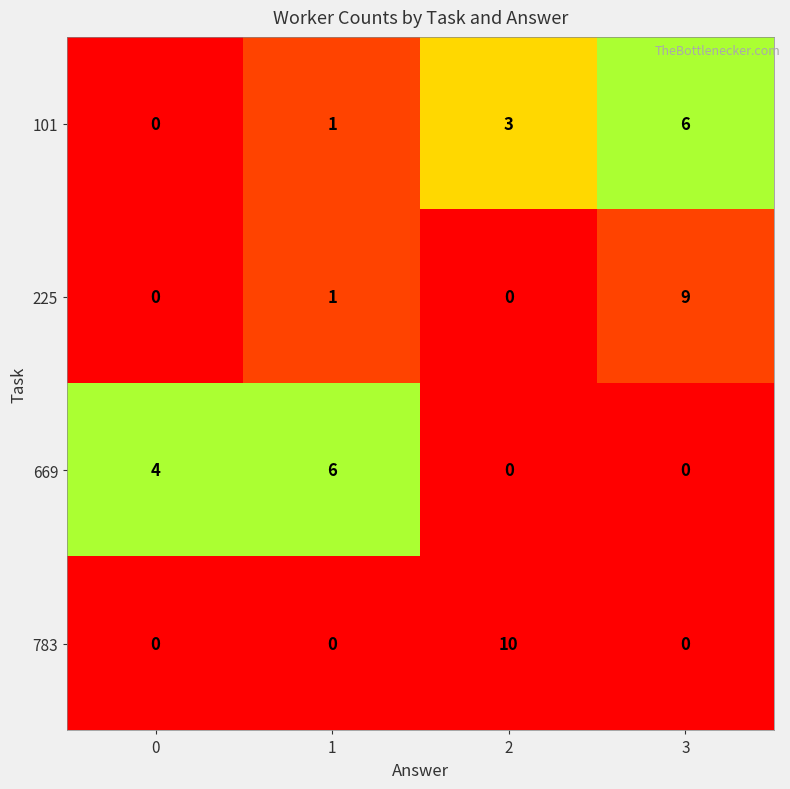

Which series has the largest range (max minus min)?

783